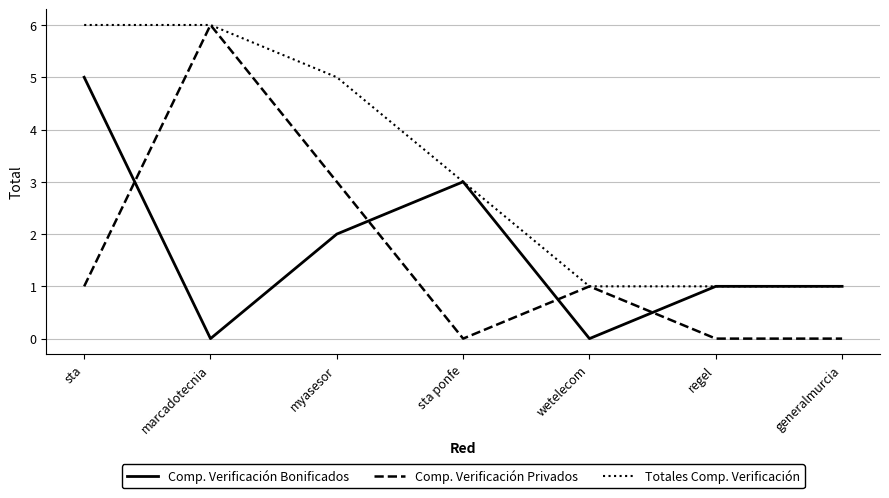

At sta, list the series in order from smallest to largest.

Comp. Verificación Privados, Comp. Verificación Bonificados, Totales Comp. Verificación